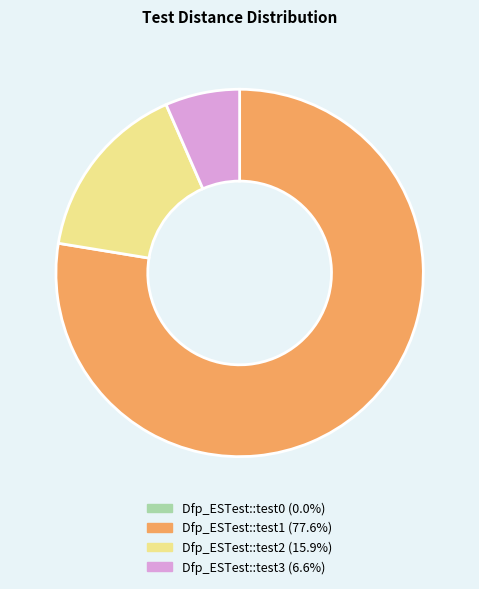

Which slice is the largest?

Dfp_ESTest::test1